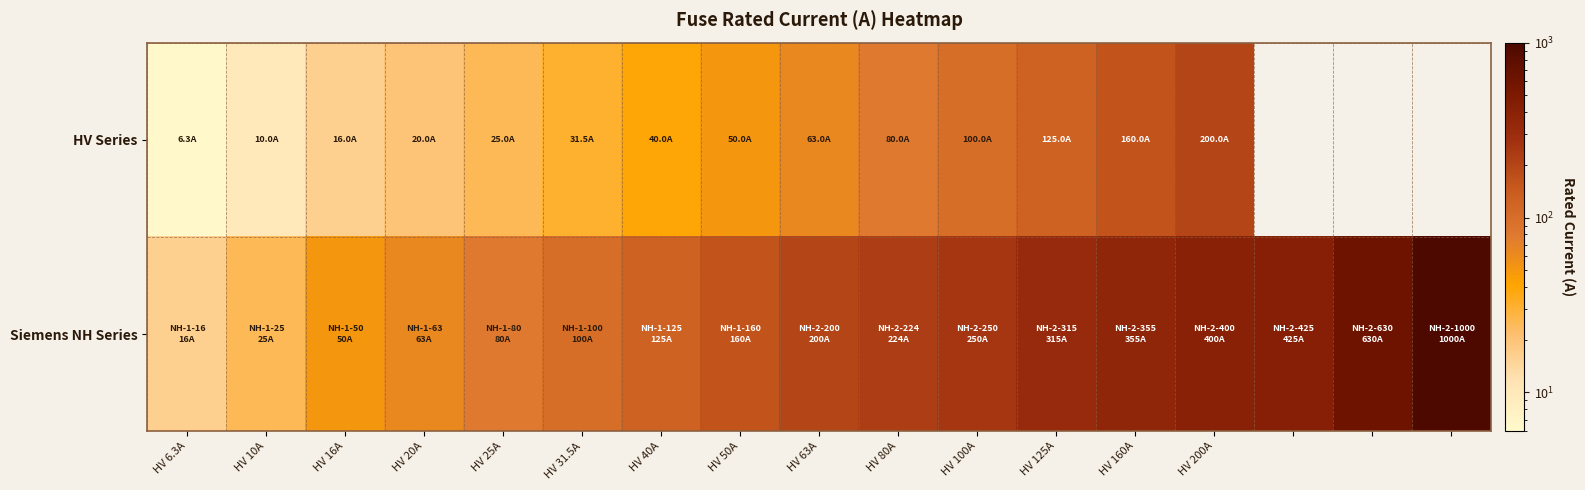

Where is HV Series nearest to the value 103?

HV 100A